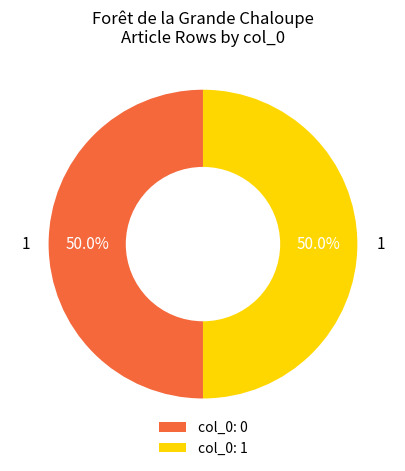

What percentage is NOT represented by col_0: 1?

50.0%